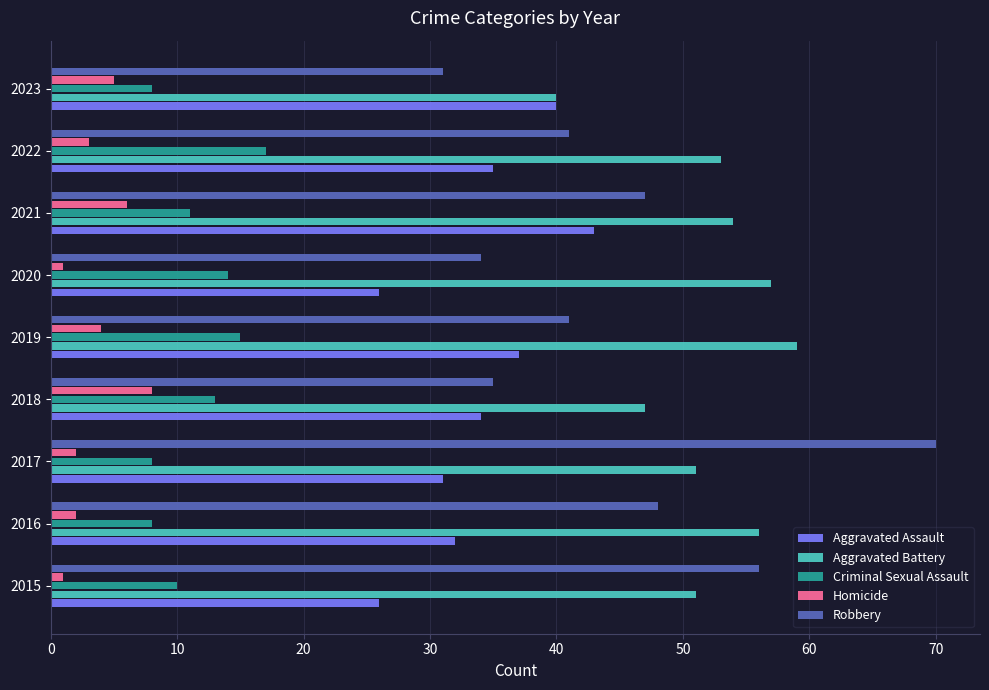

What is the difference between the second highest and second lowest values in the Homicide series?

5